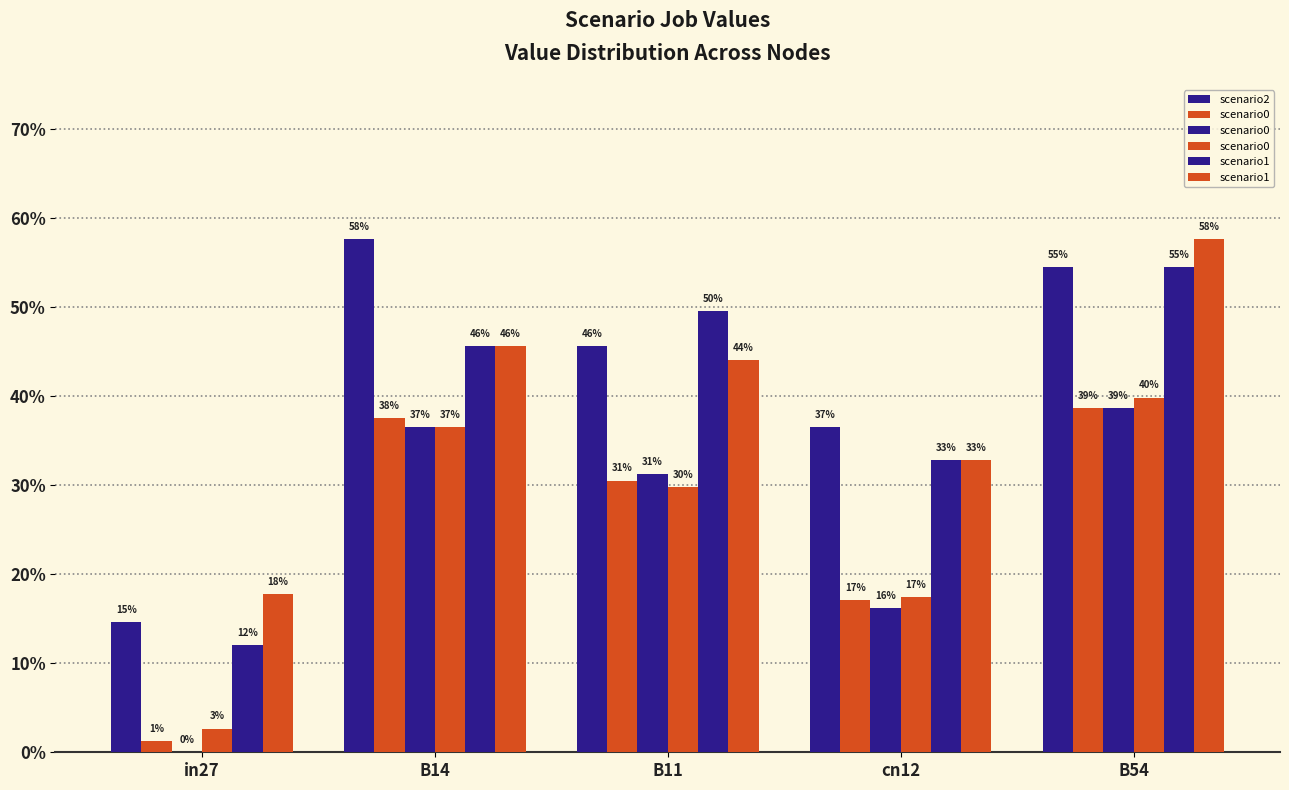

Are the bars grouped side by side (vs. stacked)?

Yes